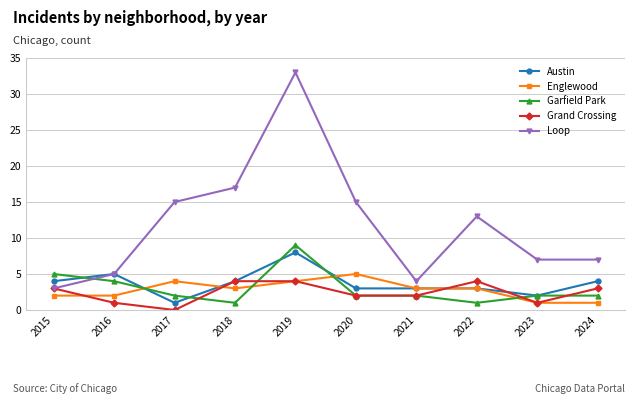

What is the spread (max minus min) of values at 2022?

12